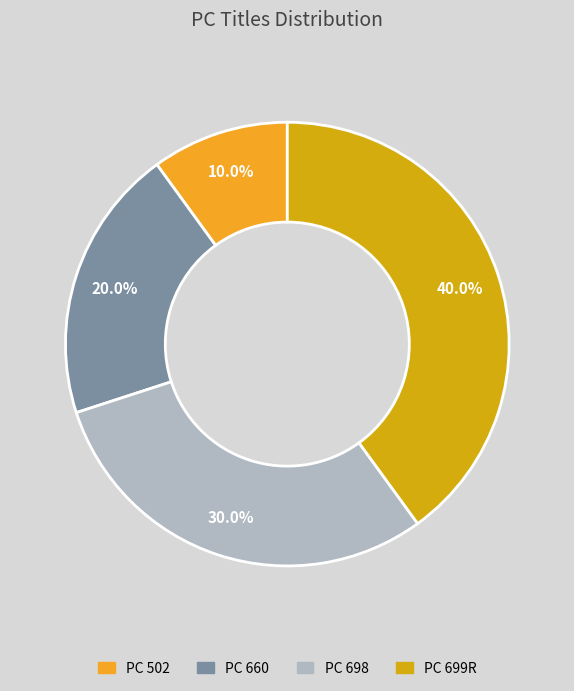

Is it true that PC 698 is 30% of the pie?

True